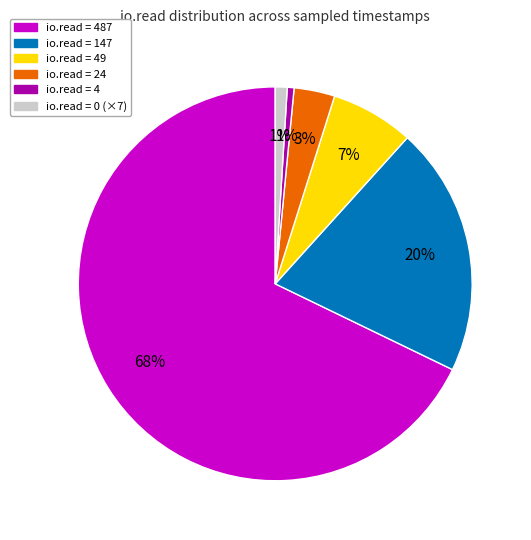

To the nearest percent, what is the average slice percentage?

17%